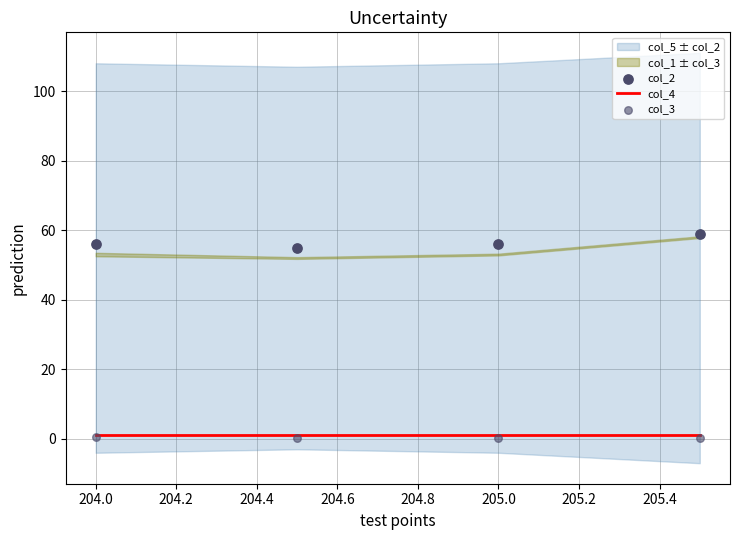

Which series has the largest total across all categories?

col_2